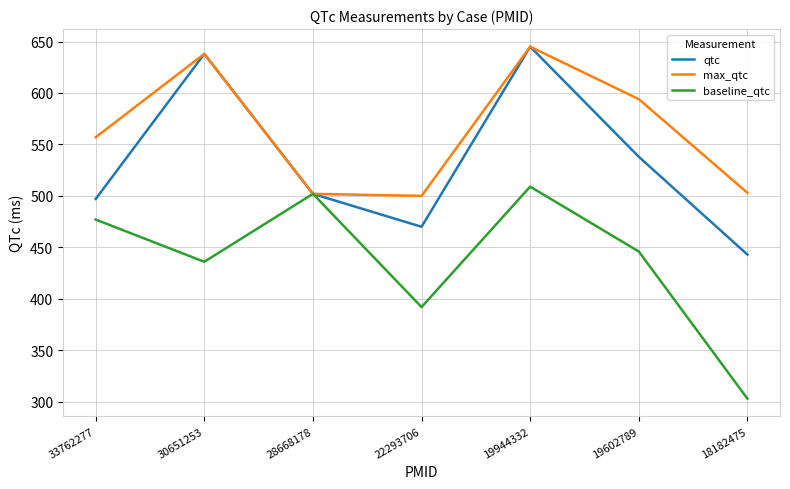

At 22293706, list the series in order from largest to smallest.

max_qtc, qtc, baseline_qtc